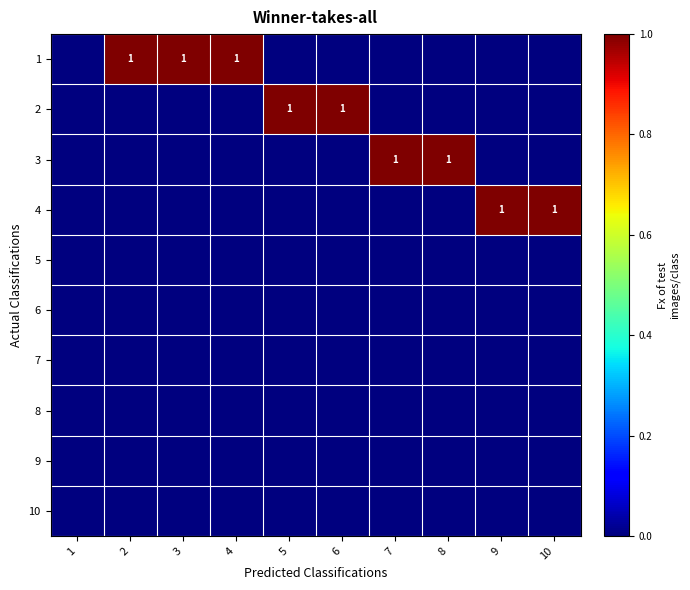

Is it true that 1 equals 0 at 4?

False